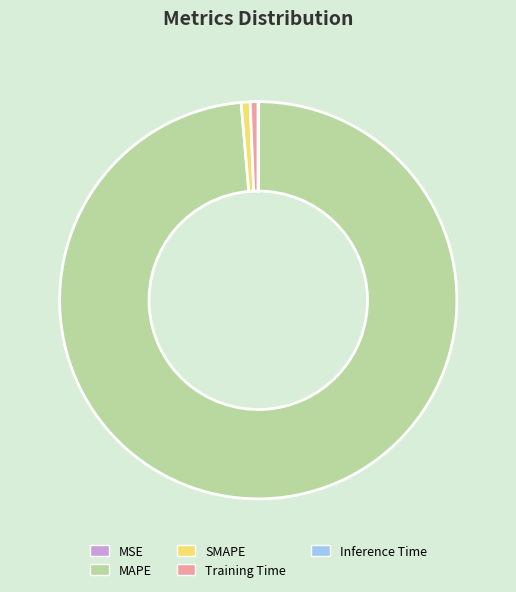

The SMAPE slice represents 11% of the pie. True or false?

False